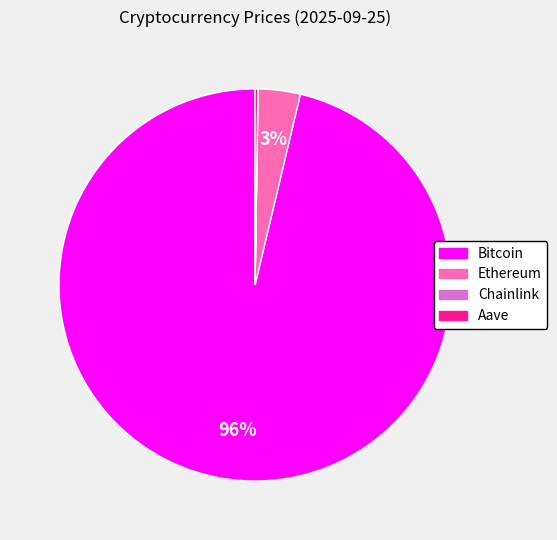

Which slice is the largest?

Bitcoin